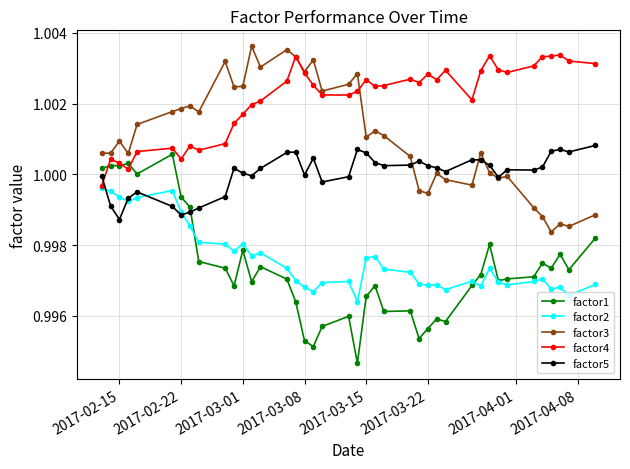

Which series has the largest range (max minus min)?

factor1